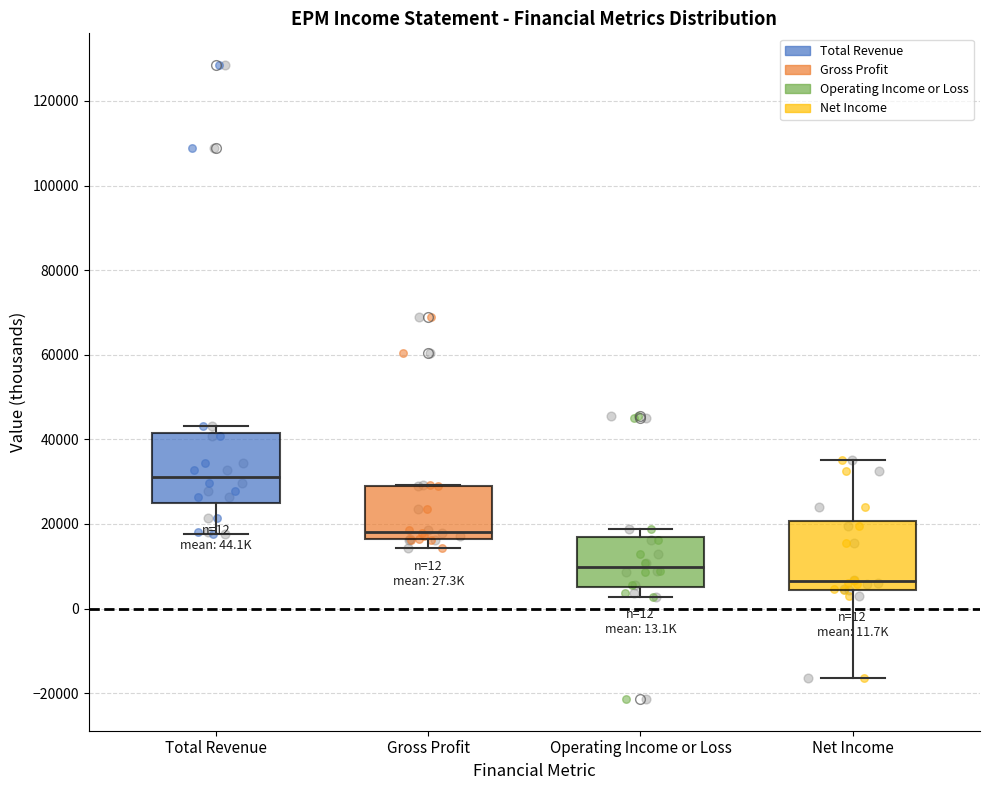

Which box's median line is the highest?

Total Revenue